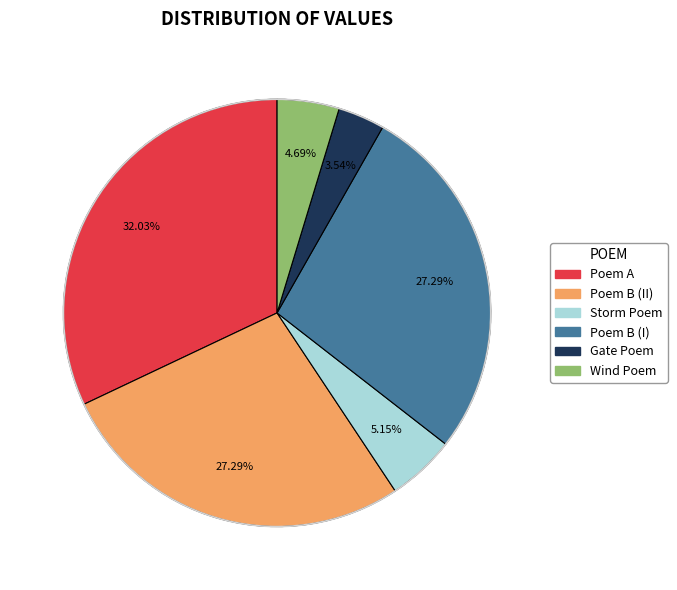

What is the largest slice in the pie chart?

Poem A